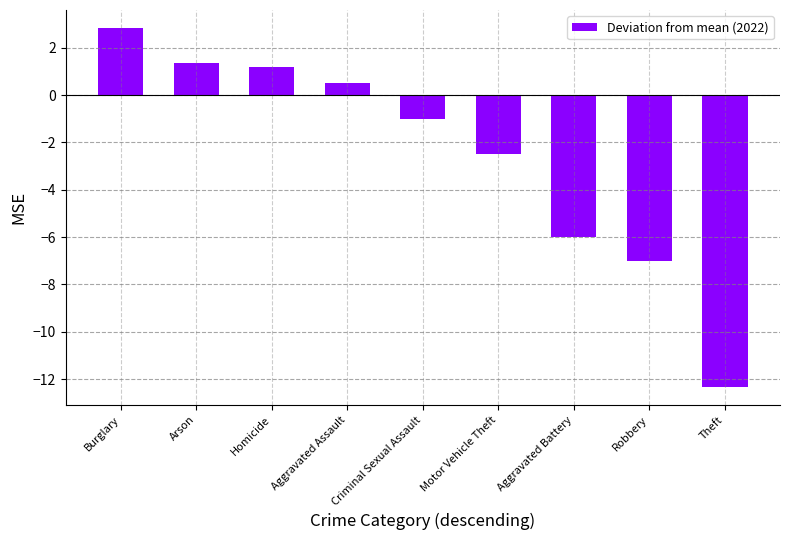

What is the sum of all values?

-23.0